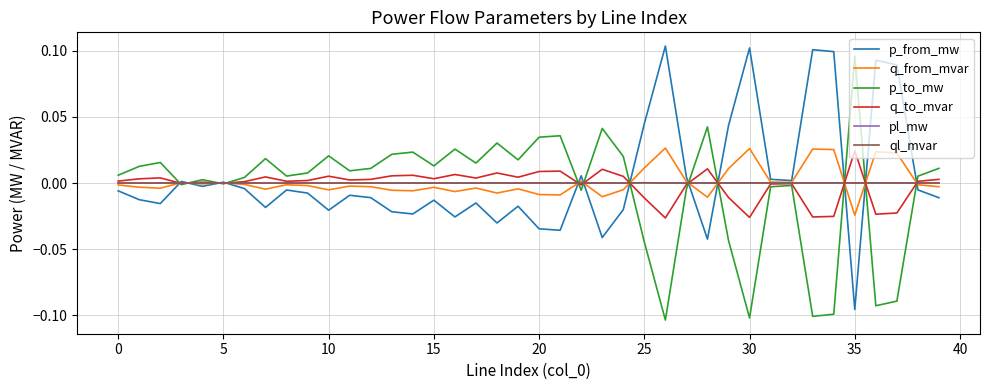

What is the greatest value displayed?

0.1